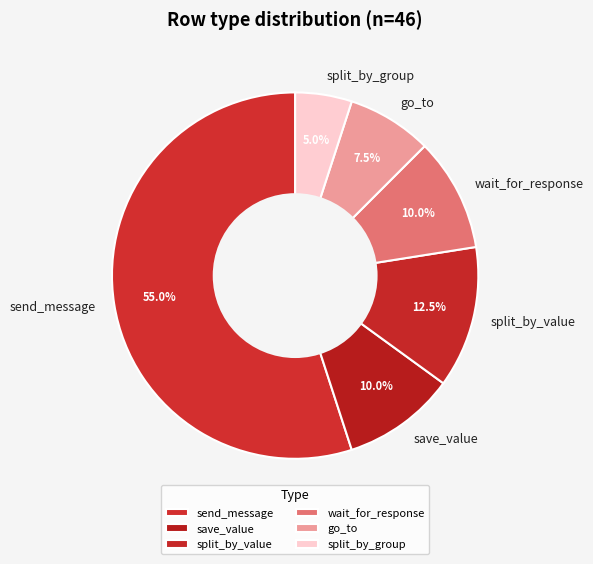

Combined, do send_message and split_by_group account for over 50%?

Yes